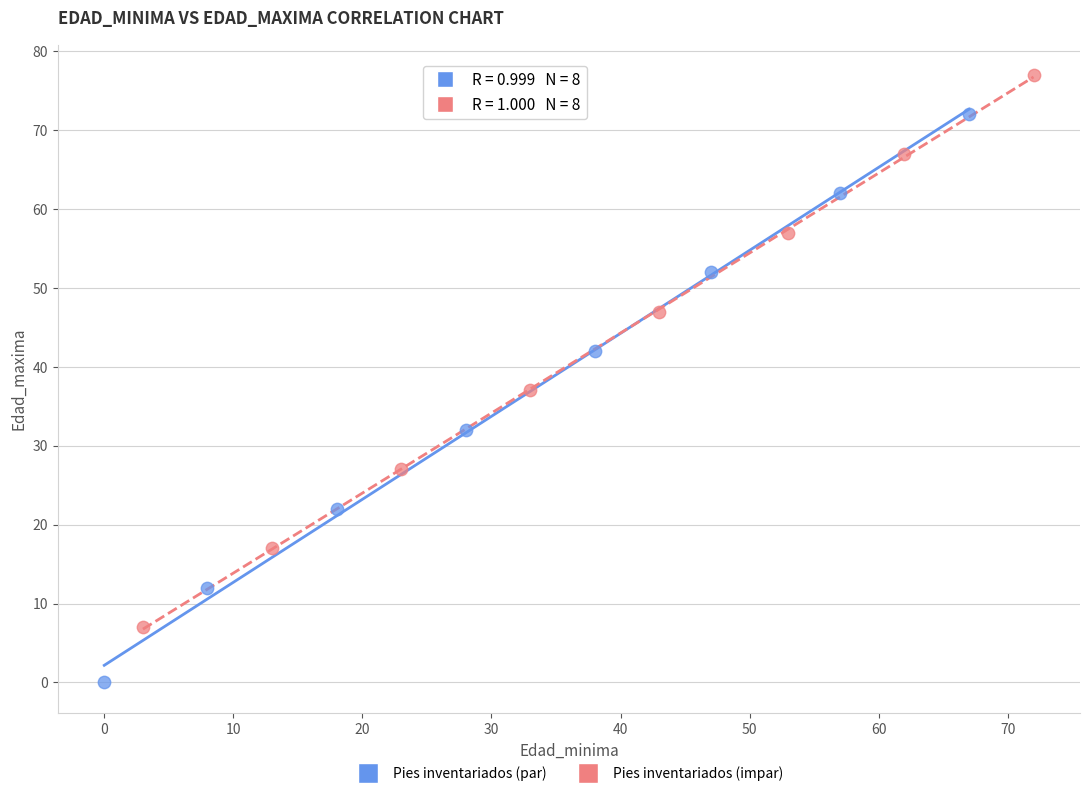

Which series contains the lowest Y value?

Pies inventariados (par)